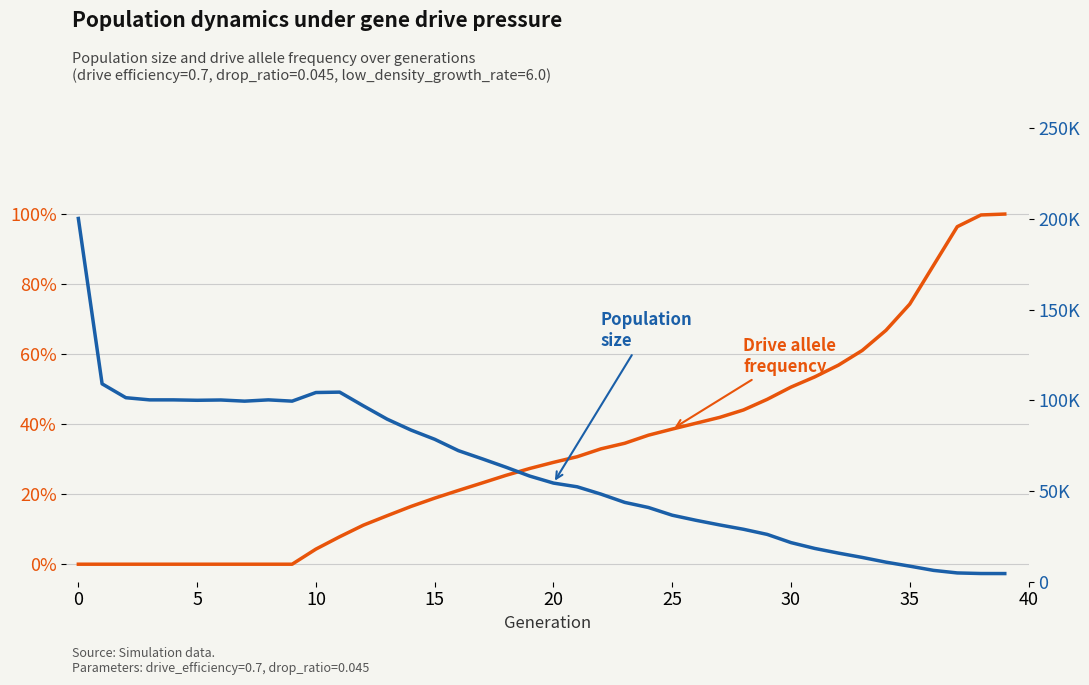

Is it true that rate_drive equals 0.5 at 5?

False